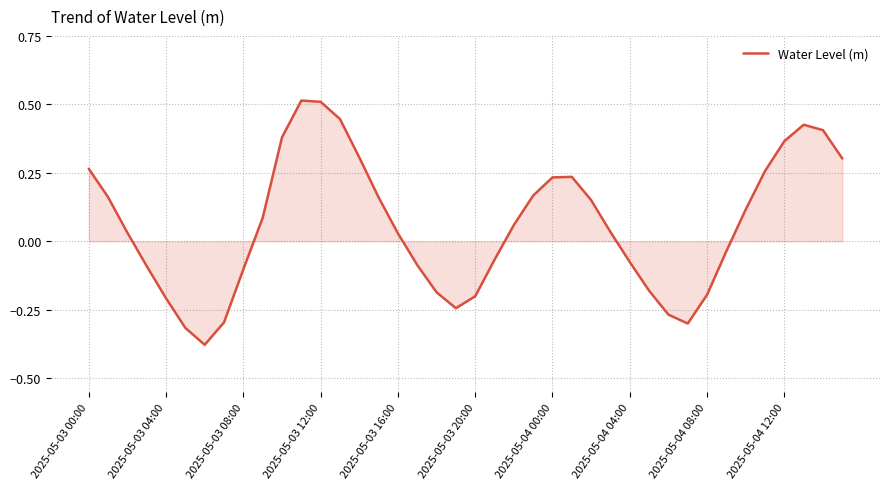

How many interior local peaks (higher than both neighbors) does the data have?

3